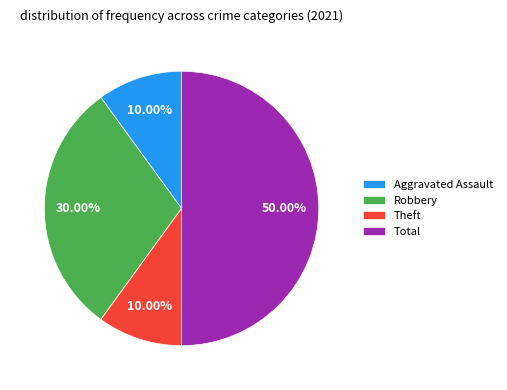

Is the sum of Aggravated Assault and Total greater than half?

Yes